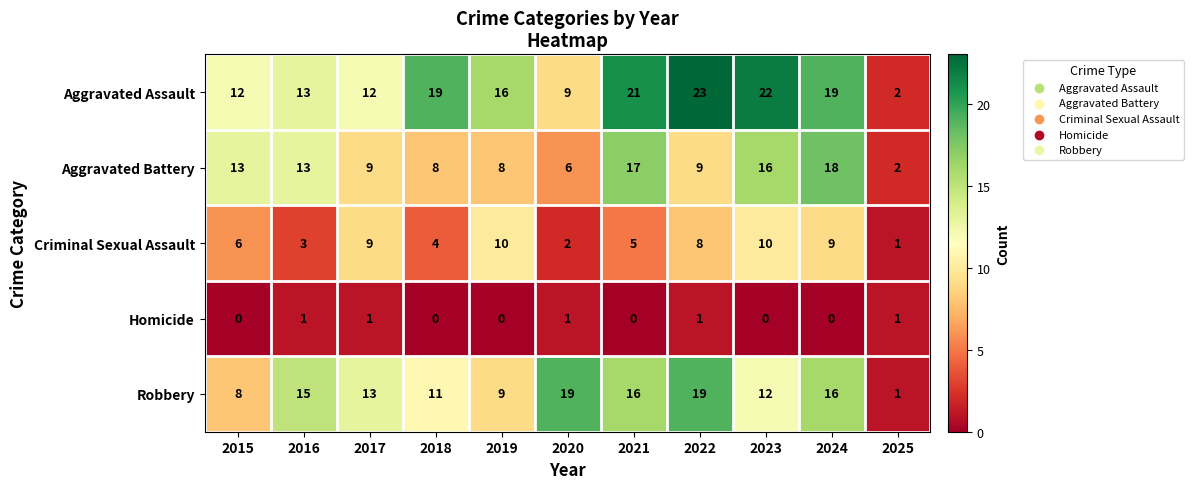

The Robbery series shows 2 at 2025. True or false?

False